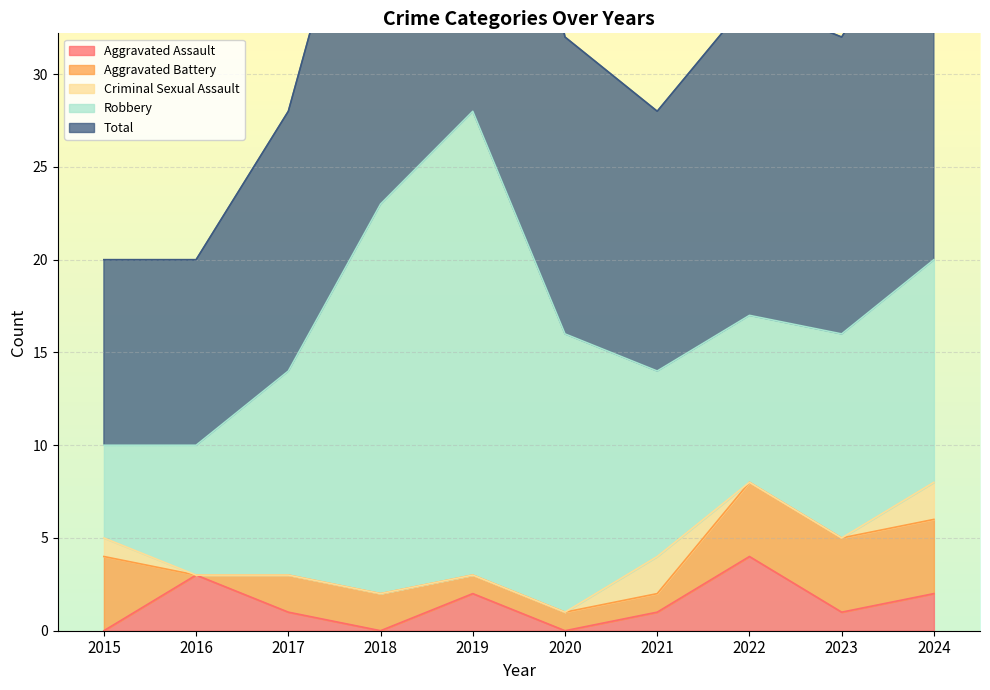

What is the total value across all series at 2019?

56